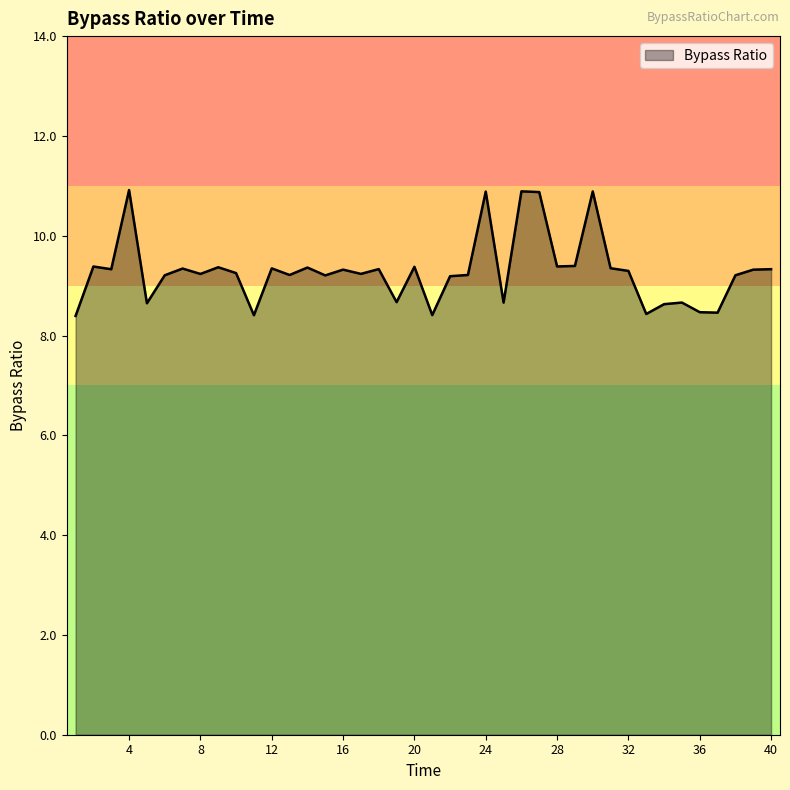

What is the minimum value shown in the chart?

8.4